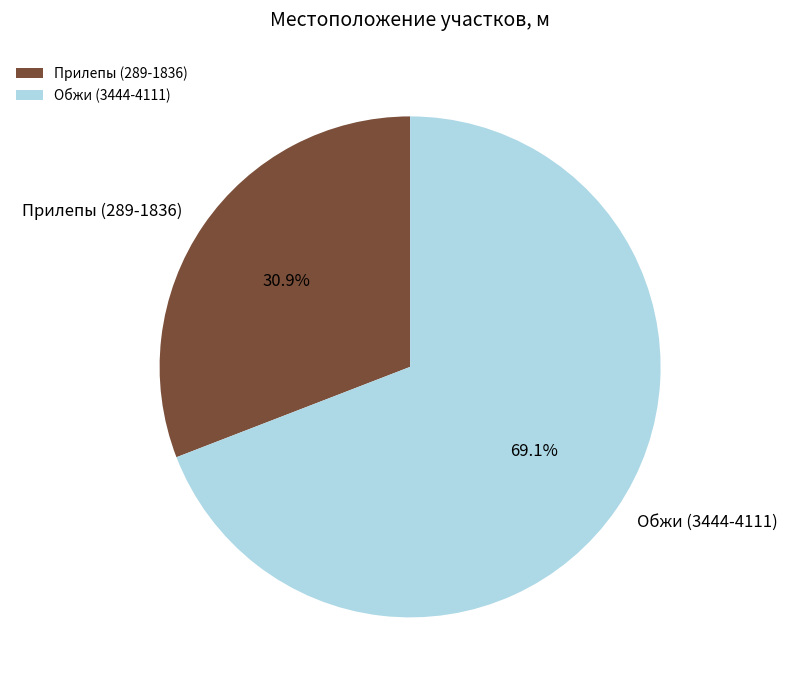

How many slices are in this pie chart?

2